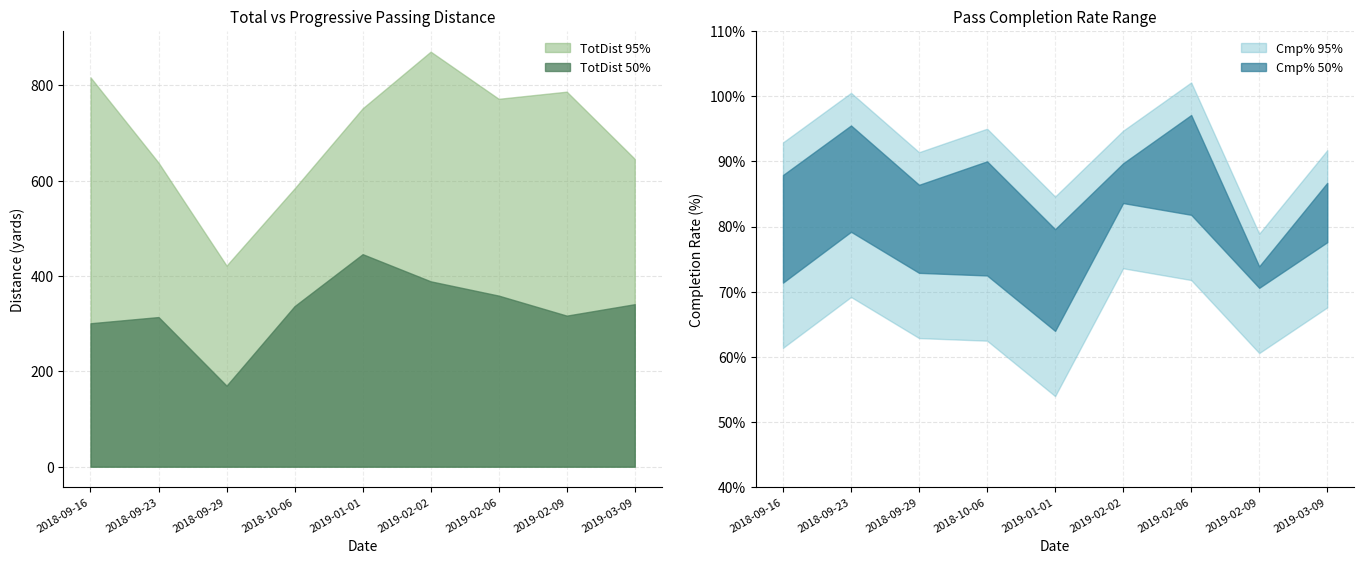

Which series has the largest range (max minus min)?

TotDist